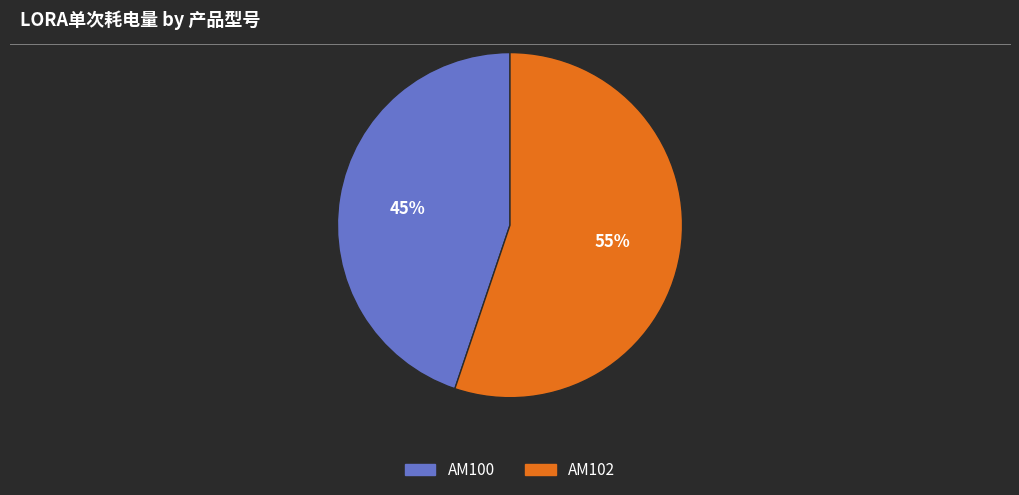

Approximately how many times larger is the value at AM100 compared to AM102?

0.8